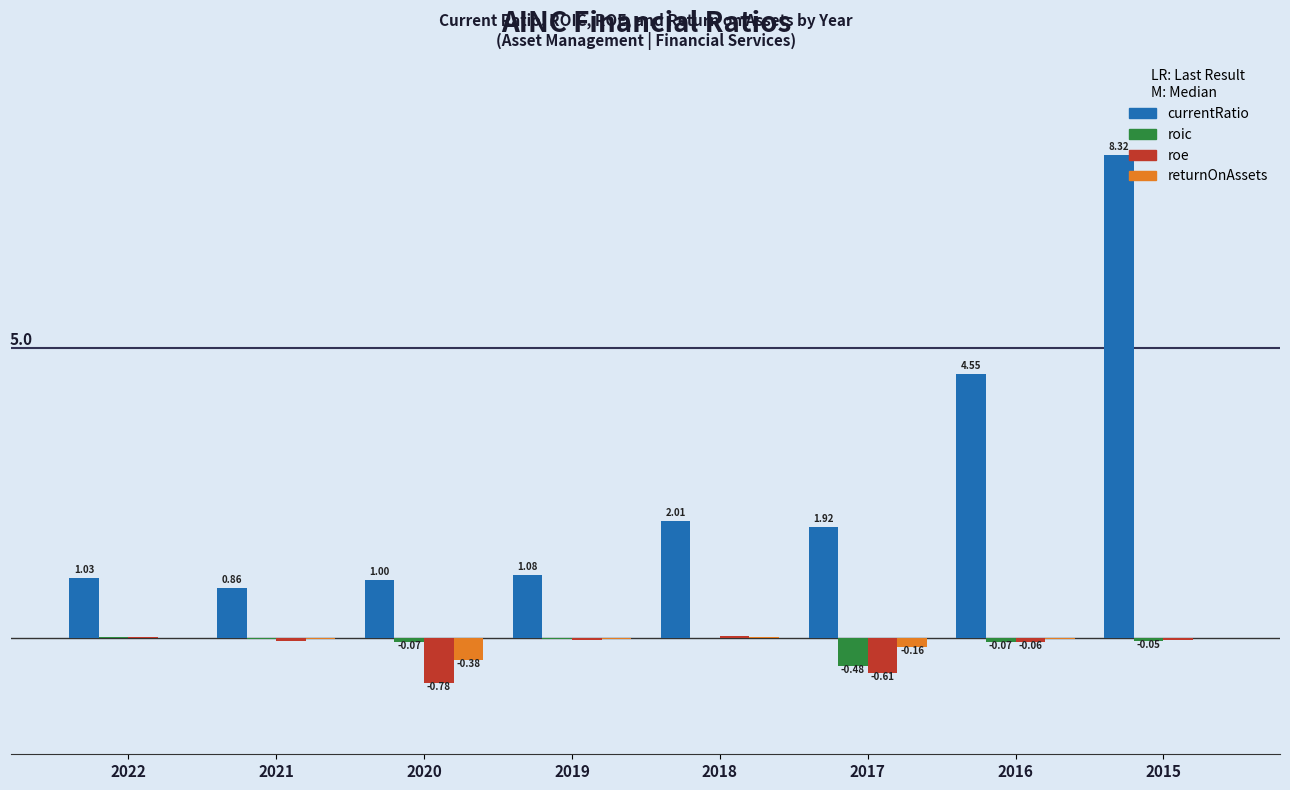

Which series has the largest total across all categories?

currentRatio